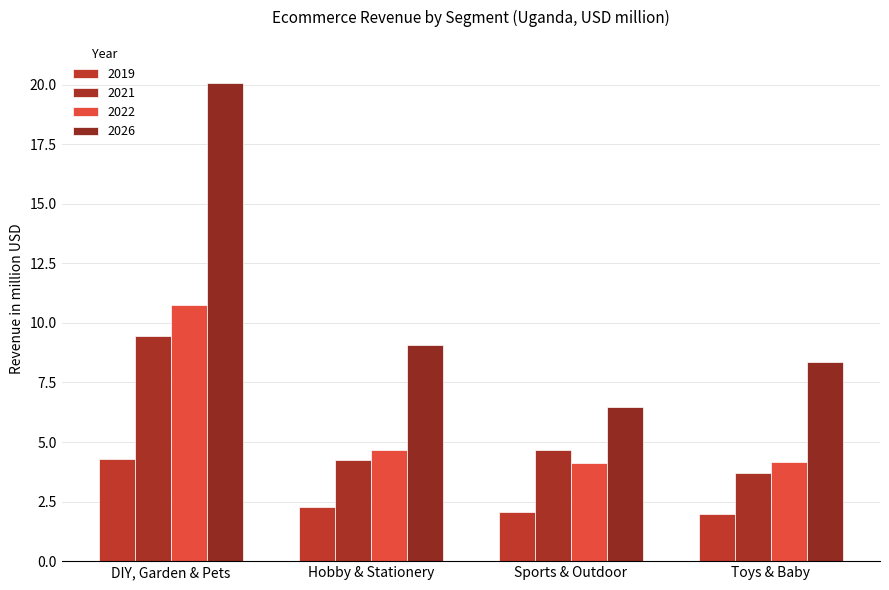

What position from the left is Sports & Outdoor?

3